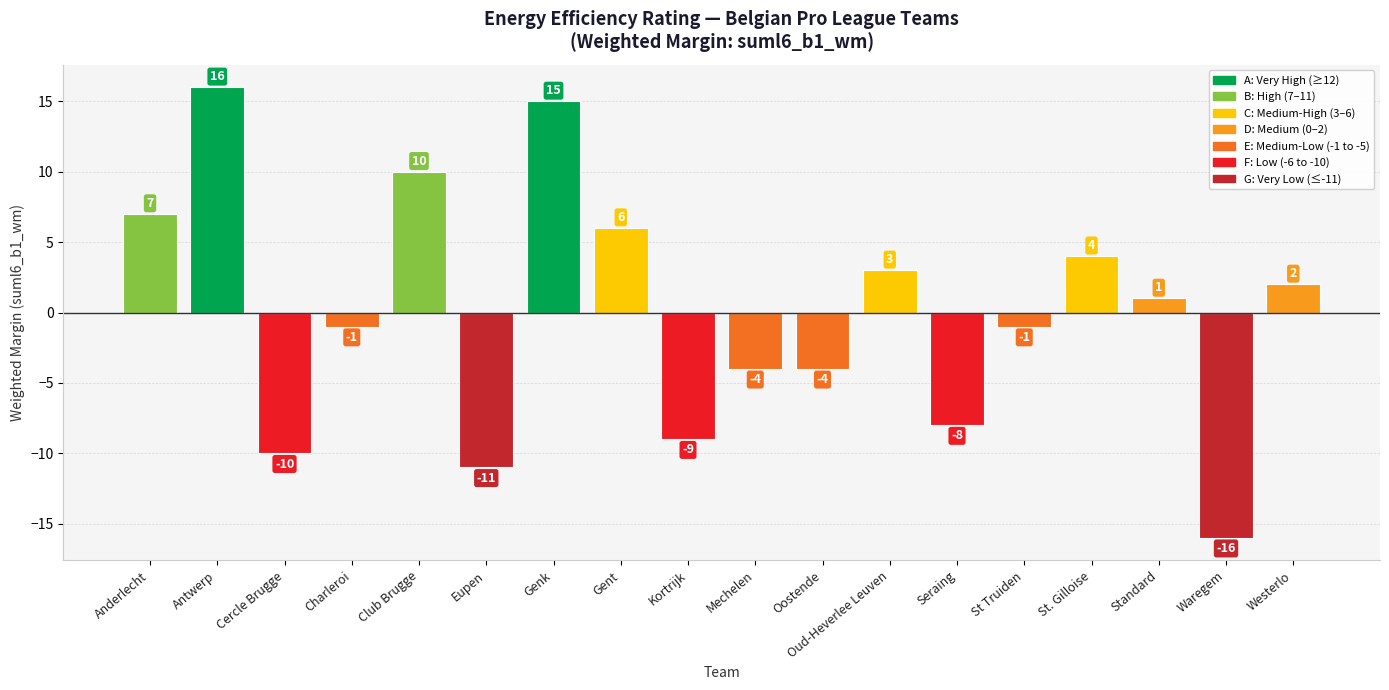

Are the bars horizontal?

No